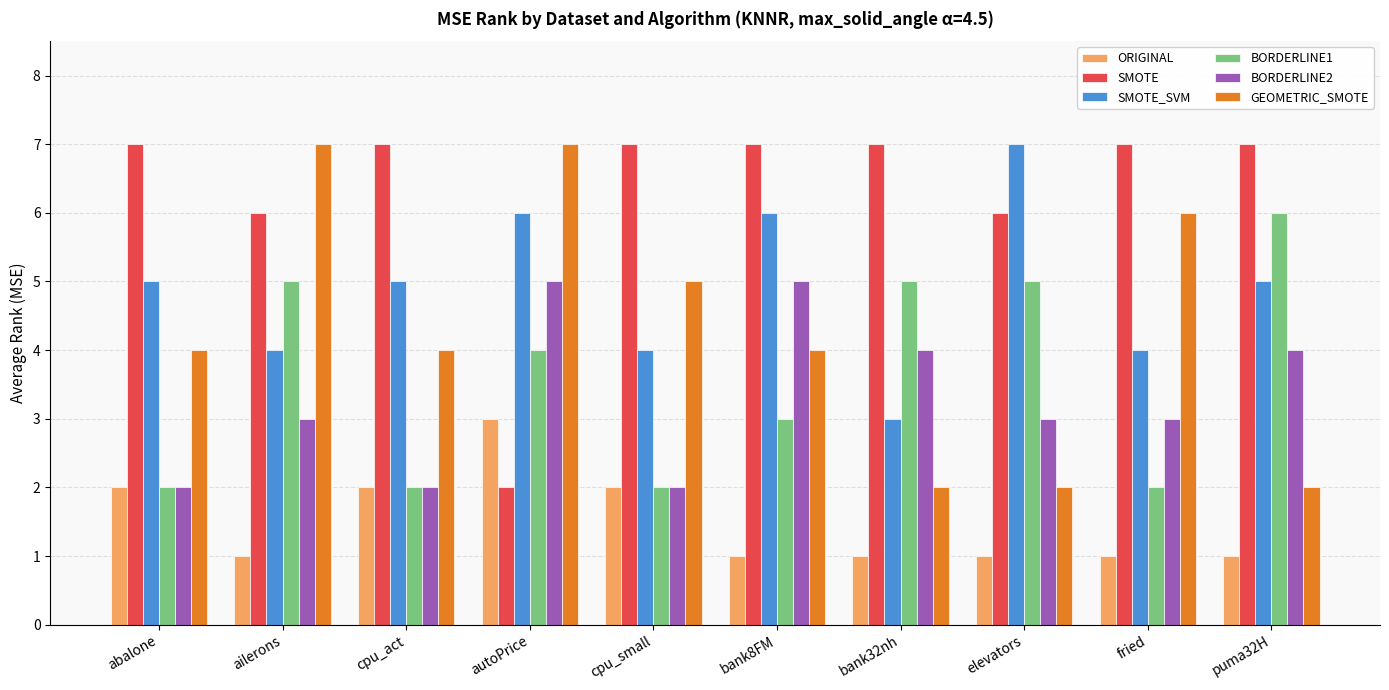

Reading left to right, transcribe all the data shown in this chart.

ORIGINAL: abalone=2	ailerons=1	cpu_act=2	autoPrice=3	cpu_small=2	bank8FM=1	bank32nh=1	elevators=1	fried=1	puma32H=1
SMOTE: abalone=7	ailerons=6	cpu_act=7	autoPrice=2	cpu_small=7	bank8FM=7	bank32nh=7	elevators=6	fried=7	puma32H=7
SMOTE_SVM: abalone=5	ailerons=4	cpu_act=5	autoPrice=6	cpu_small=4	bank8FM=6	bank32nh=3	elevators=7	fried=4	puma32H=5
BORDERLINE1: abalone=2	ailerons=5	cpu_act=2	autoPrice=4	cpu_small=2	bank8FM=3	bank32nh=5	elevators=5	fried=2	puma32H=6
BORDERLINE2: abalone=2	ailerons=3	cpu_act=2	autoPrice=5	cpu_small=2	bank8FM=5	bank32nh=4	elevators=3	fried=3	puma32H=4
GEOMETRIC_SMOTE: abalone=4	ailerons=7	cpu_act=4	autoPrice=7	cpu_small=5	bank8FM=4	bank32nh=2	elevators=2	fried=6	puma32H=2